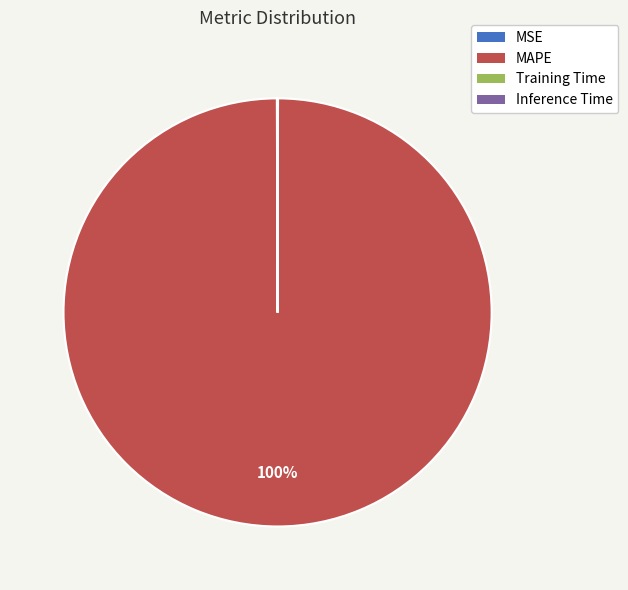

Is it true that MAPE is 100% of the pie?

True